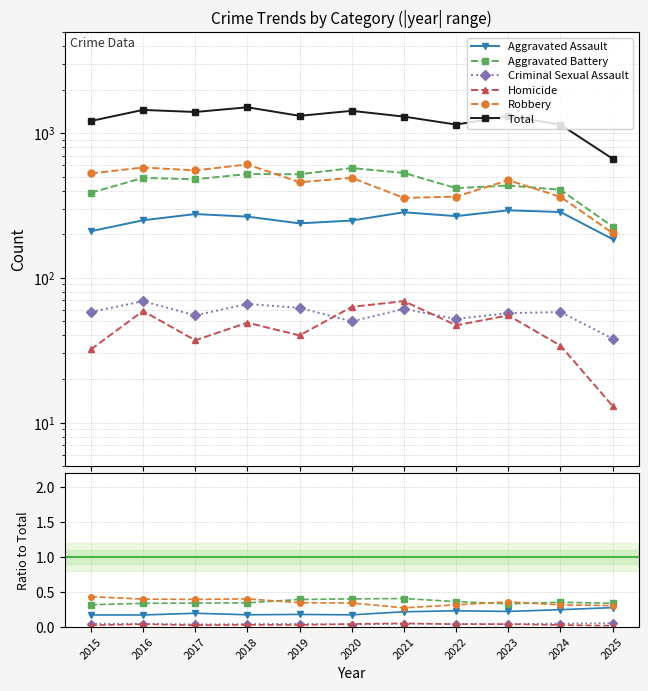

Reading right to left, transcribe all the data shown in this chart.

Aggravated Assault: 2025=0.3	2024=0.2	2023=0.2	2022=0.2	2021=0.2	2020=0.2	2019=0.2	2018=0.2	2017=0.2	2016=0.2	2015=0.2
Aggravated Battery: 2025=0.3	2024=0.4	2023=0.3	2022=0.4	2021=0.4	2020=0.4	2019=0.4	2018=0.3	2017=0.3	2016=0.3	2015=0.3
Criminal Sexual Assault: 2025=0.1	2024=0.1	2023=0.0	2022=0.0	2021=0.0	2020=0.0	2019=0.0	2018=0.0	2017=0.0	2016=0.0	2015=0.0
Homicide: 2025=0.0	2024=0.0	2023=0.0	2022=0.0	2021=0.1	2020=0.0	2019=0.0	2018=0.0	2017=0.0	2016=0.0	2015=0.0
Robbery: 2025=0.3	2024=0.3	2023=0.4	2022=0.3	2021=0.3	2020=0.3	2019=0.3	2018=0.4	2017=0.4	2016=0.4	2015=0.4
Total: 2025=666.0	2024=1146.0	2023=1313.0	2022=1147.0	2021=1302.0	2020=1427.0	2019=1318.0	2018=1510.0	2017=1401.0	2016=1448.0	2015=1214.0